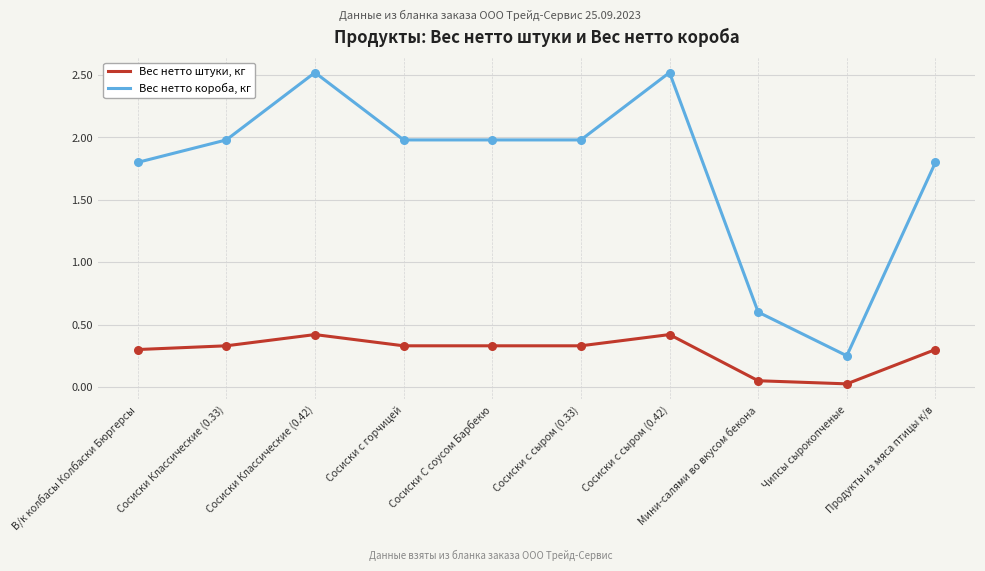

Is the value of Вес нетто короба, кг at Сосиски с сыром (0.42) greater than the value of Вес нетто штуки, кг at Сосиски Классические (0.42)?

Yes